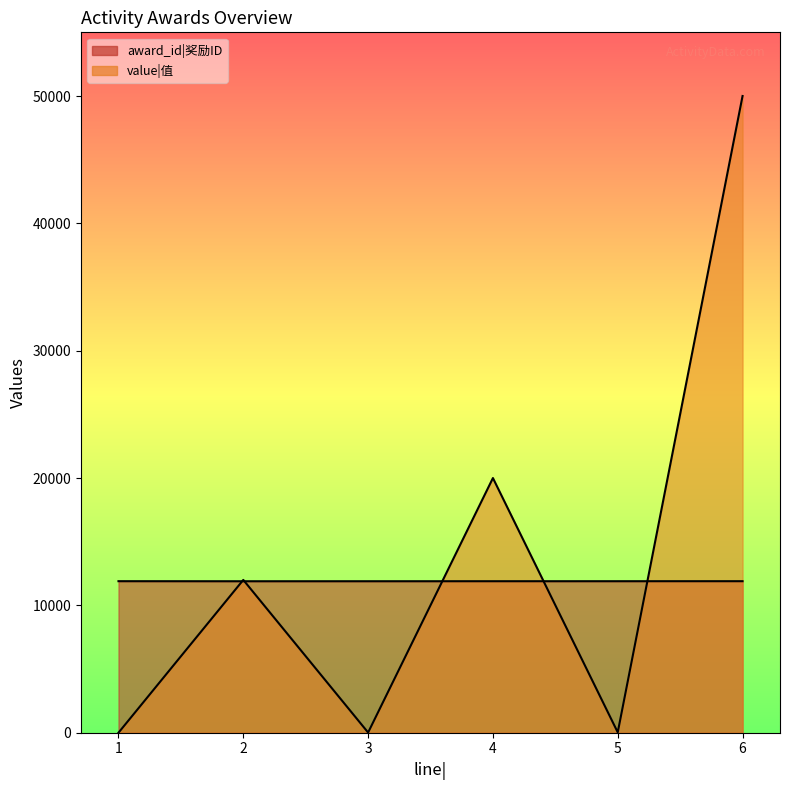

Between 4 and 6, which series saw the biggest shift?

value